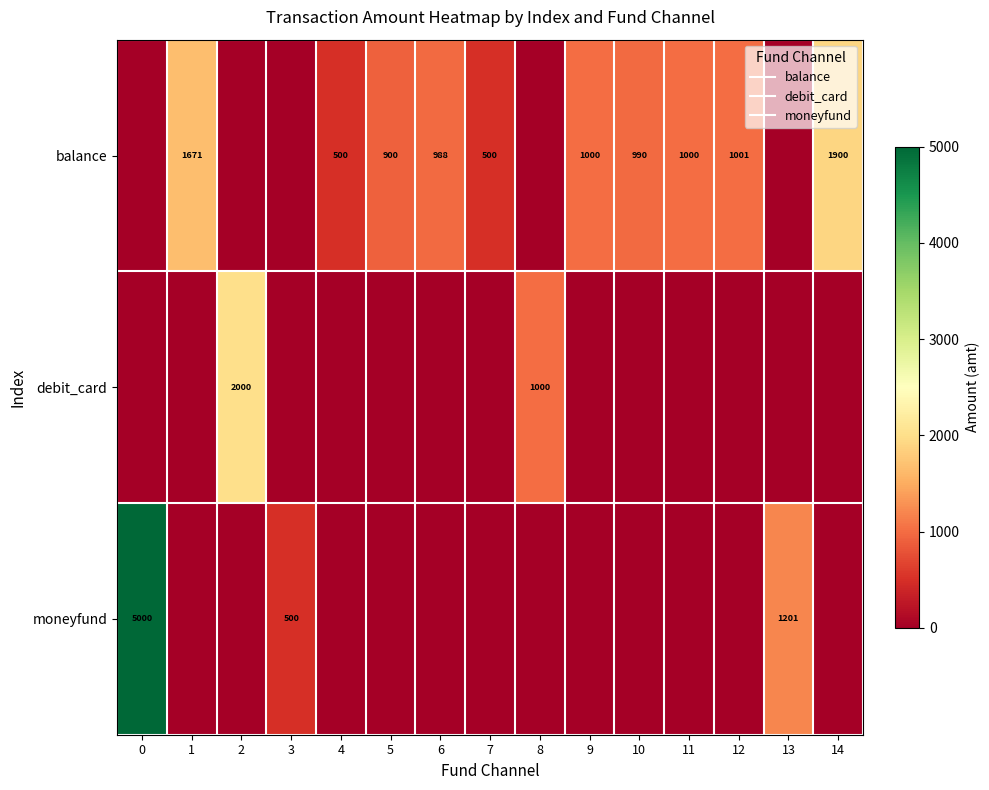

What is the approximate value of balance at 5?

900.0